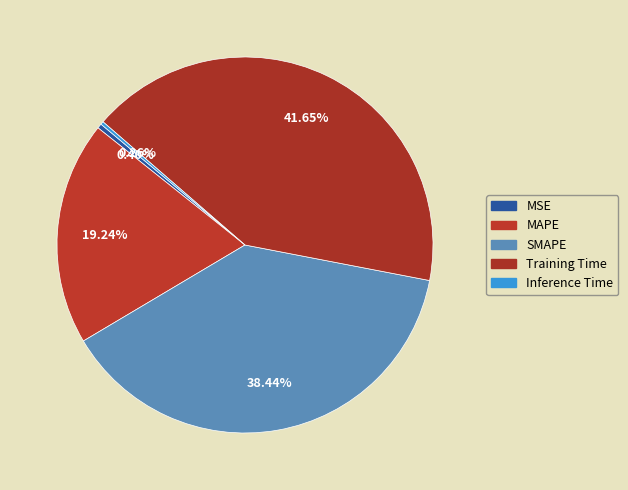

To the nearest percent, what is the combined percentage of Inference Time and Training Time?

42%